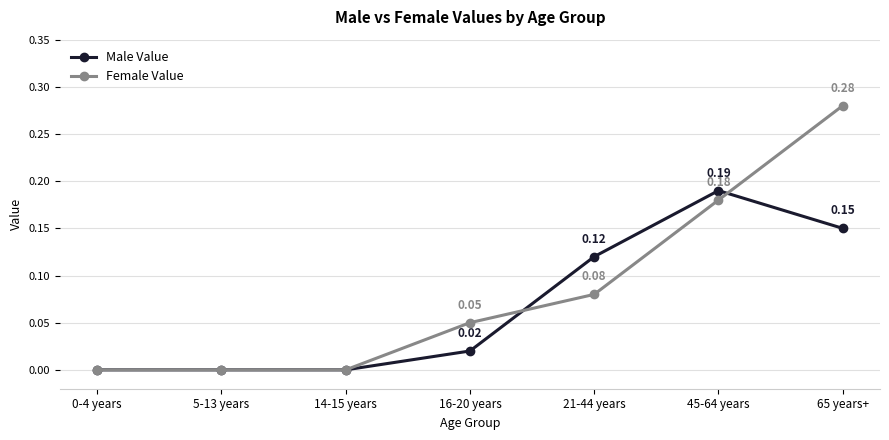

At which category is the sum across all series the highest?

65 years+